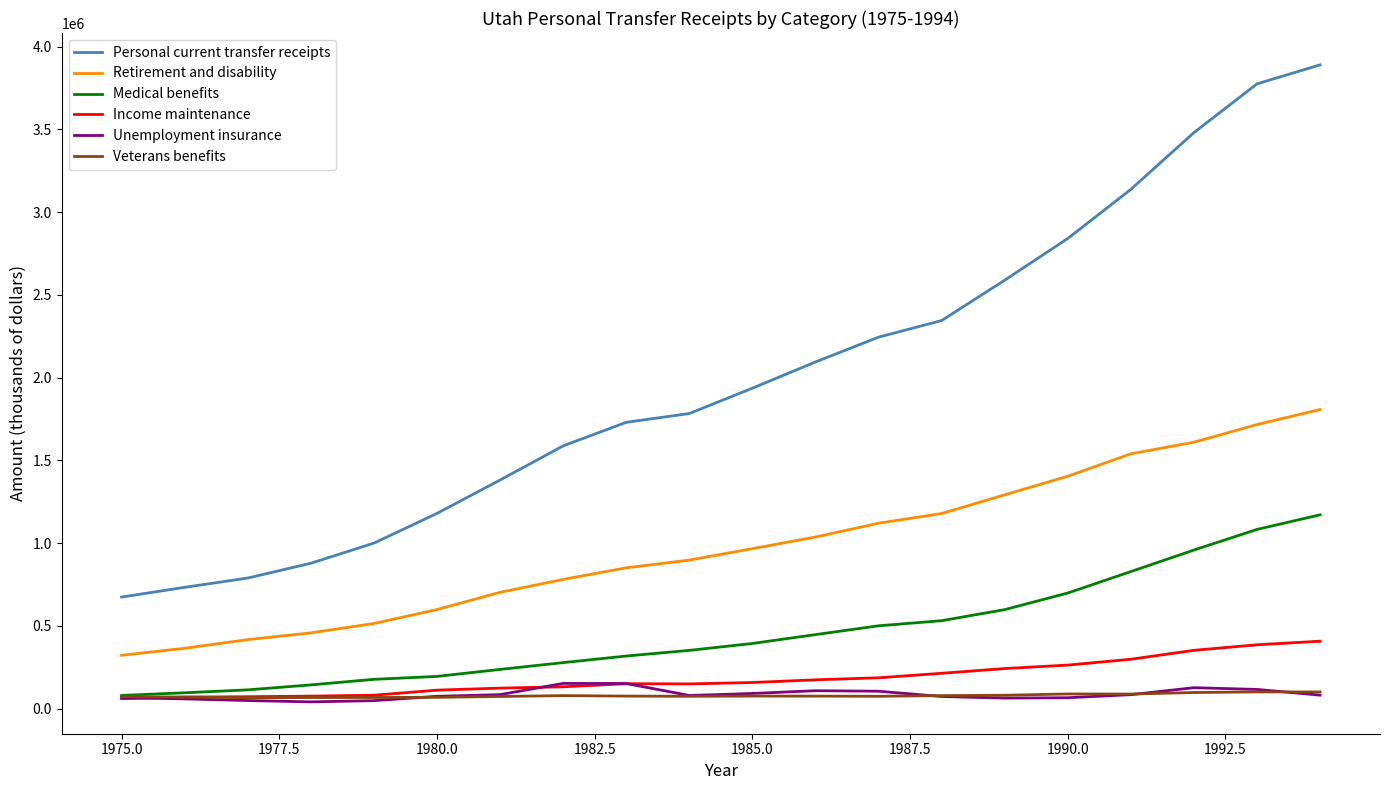

Which series has the widest spread of values?

Personal current transfer receipts